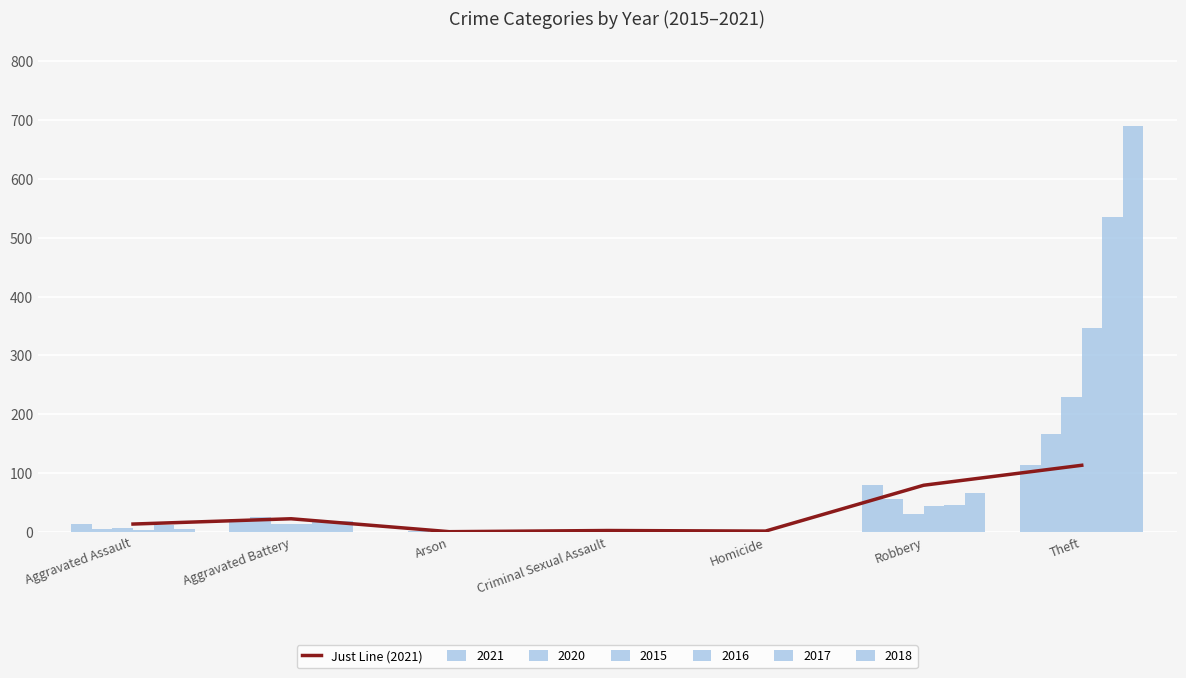

Which category has the highest value in the Just Line (2021) series?

Theft